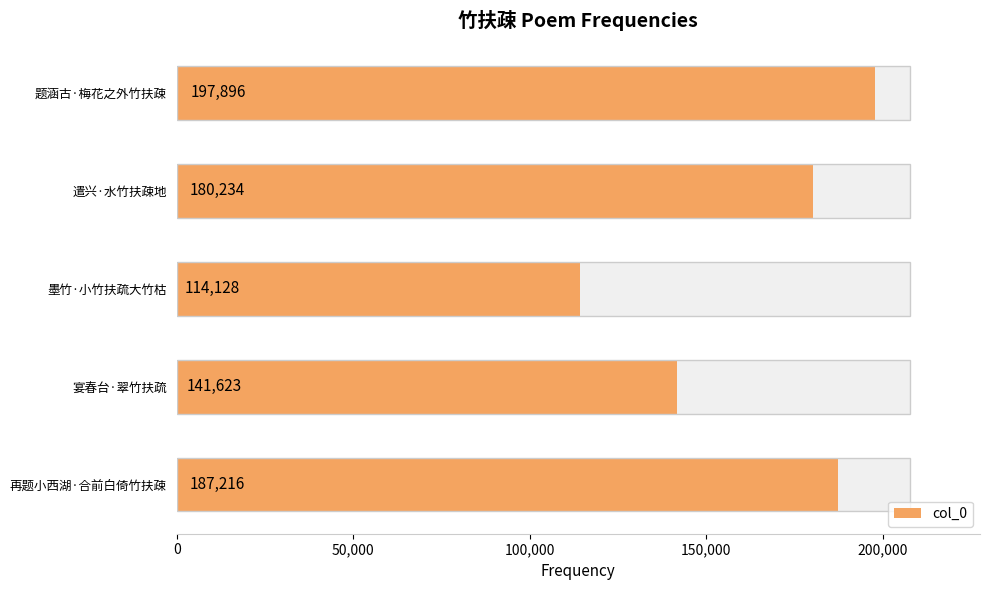

The value at 再题小西湖·合前白倚竹扶疎 is 110321. True or false?

False